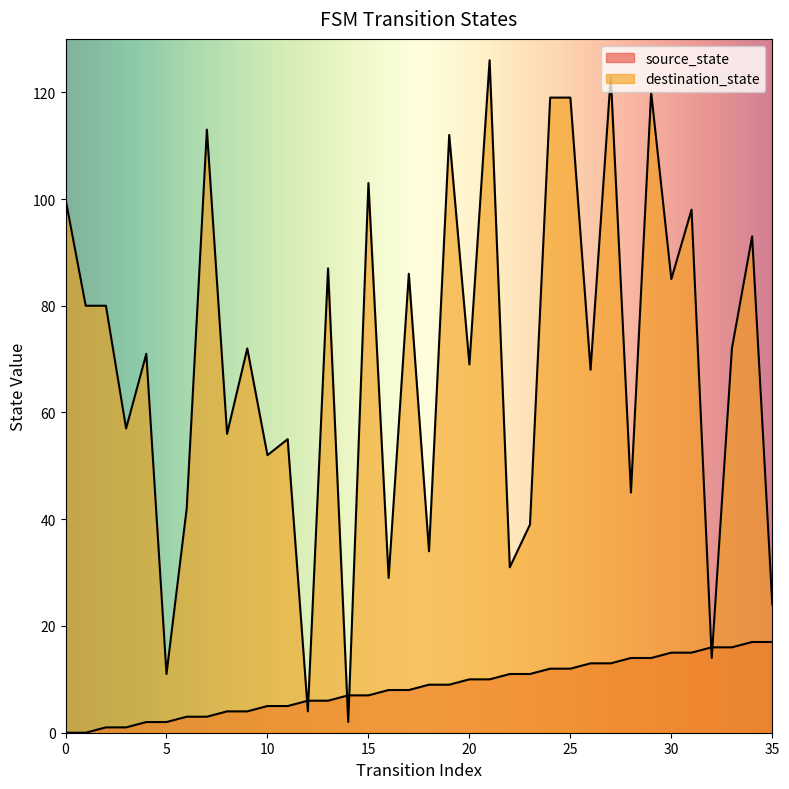

What is the sum of the source_state values at 6 and 8?

7